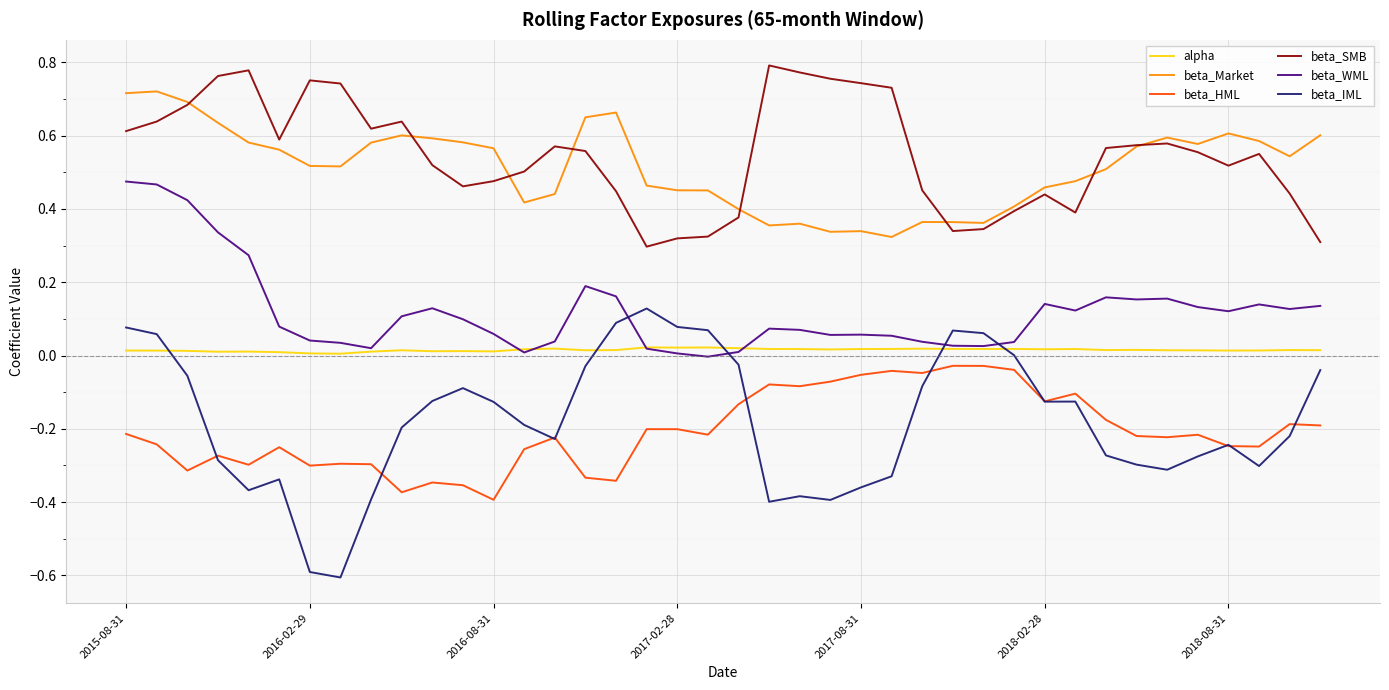

True or false: alpha and beta_SMB cross at least once.

False